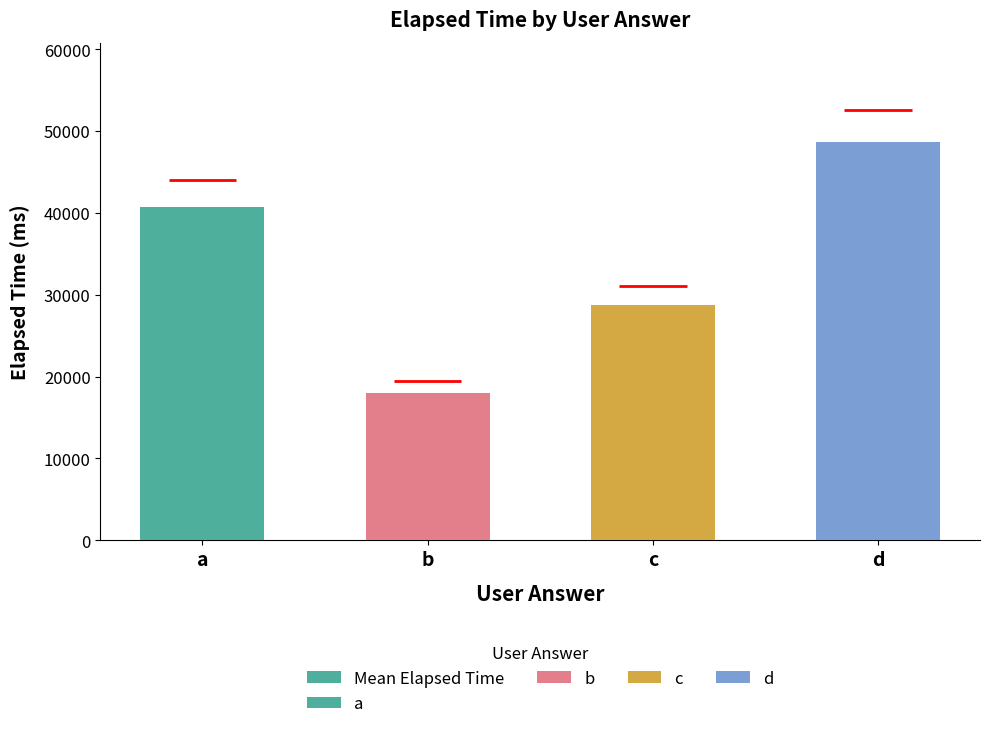

Which has a higher value, a or b?

a